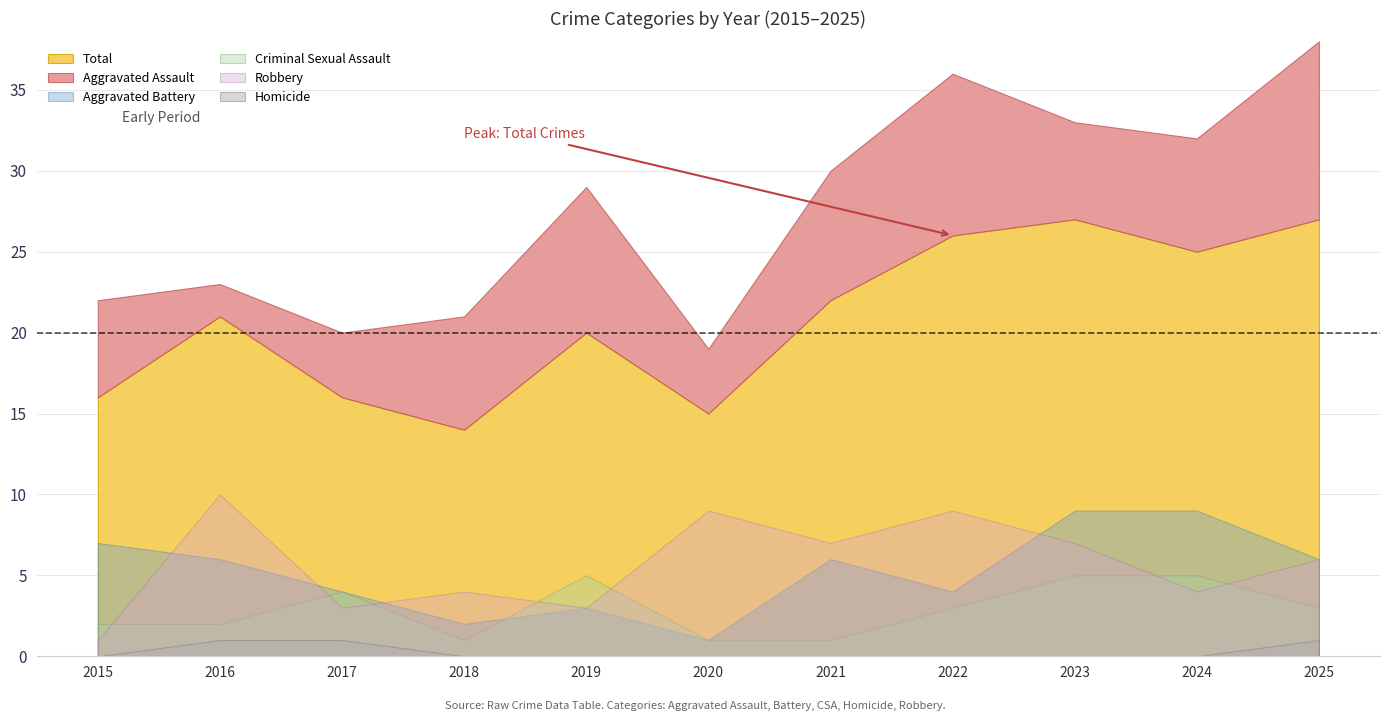

Where is the first local minimum for Total?

2018